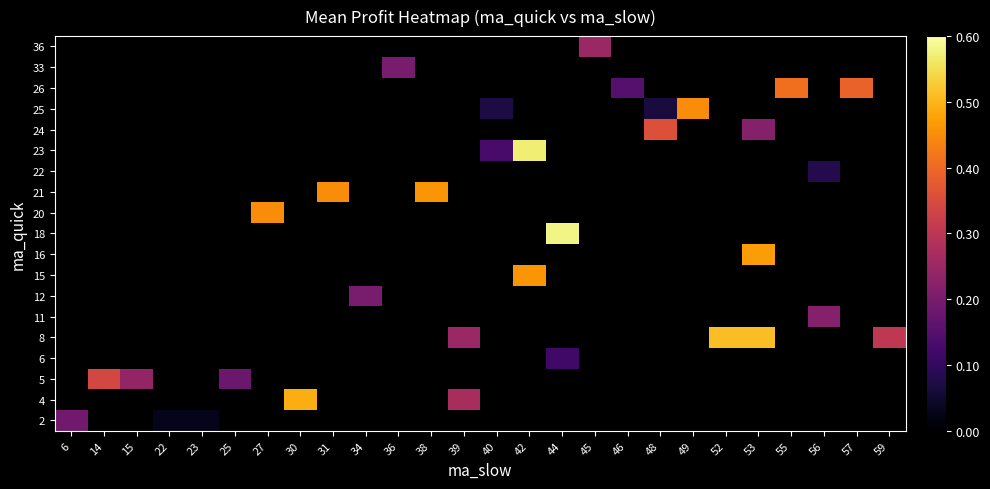

How many series are shown in this chart?

19